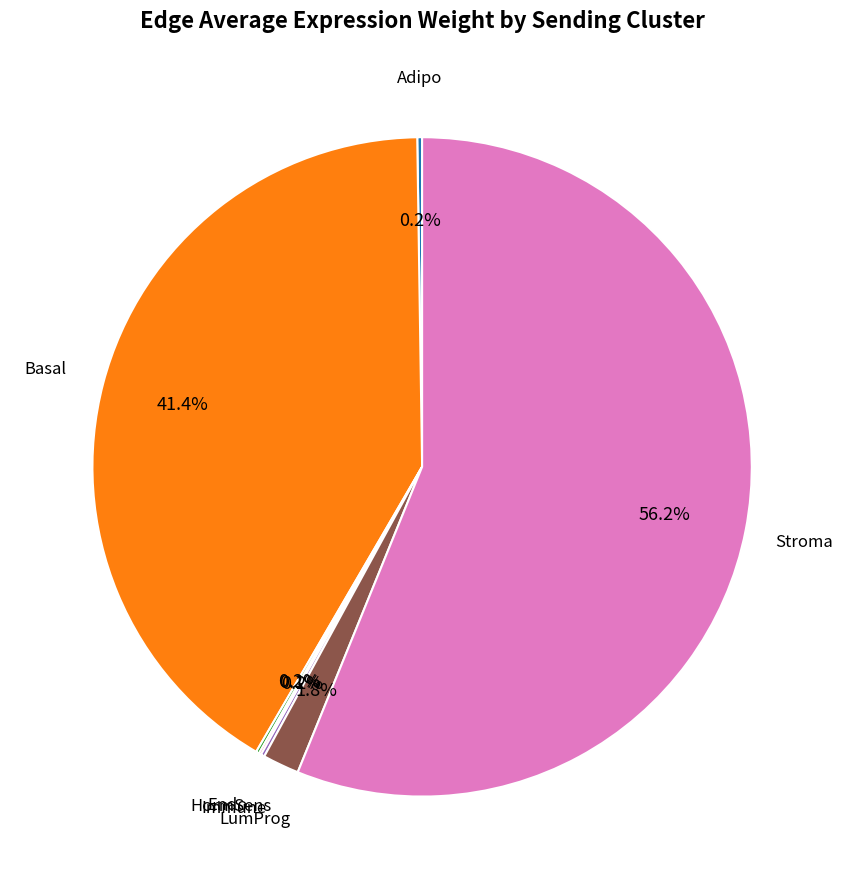

Is there a majority slice in this chart?

Yes